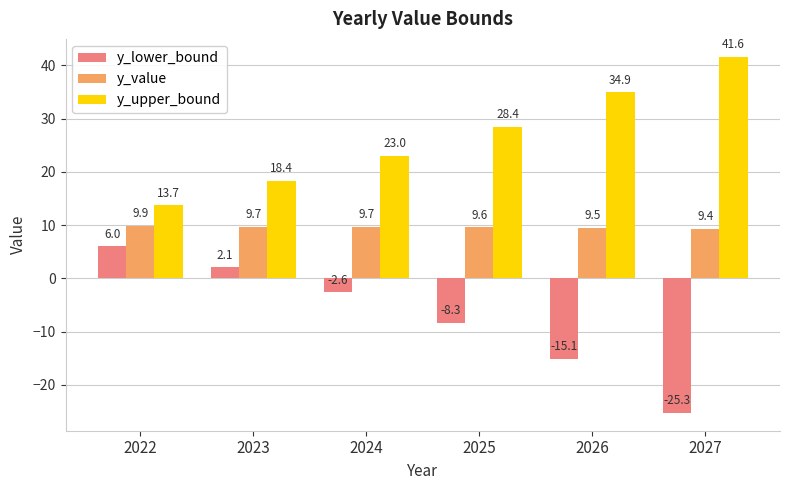

What is the sum of the y_lower_bound values at 2026 and 2027?

-40.3